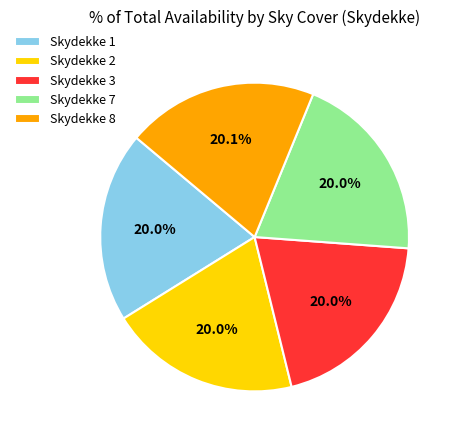

Is the sum of Skydekke 1 and Skydekke 2 greater than half?

No